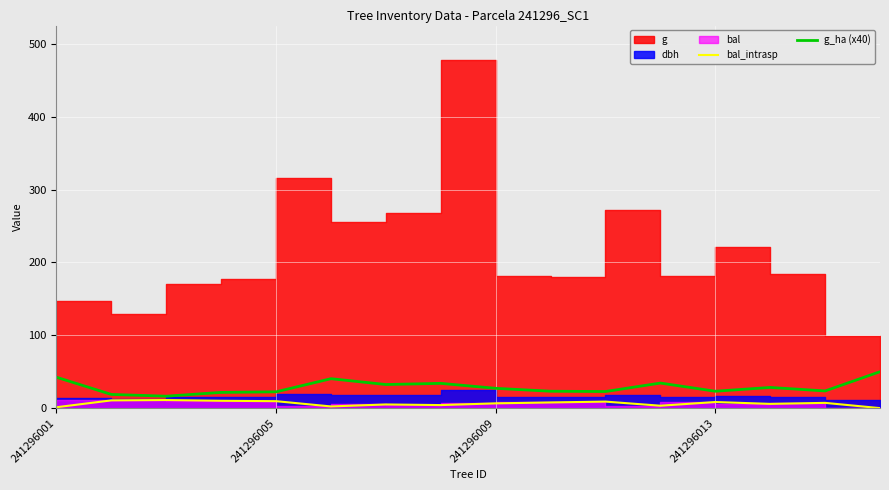

What is the average value of the bal_intrasp series?

6.4